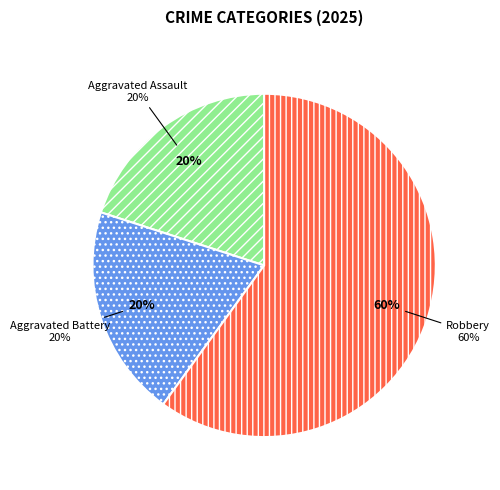

True or false: Robbery accounts for 60% of the total.

True